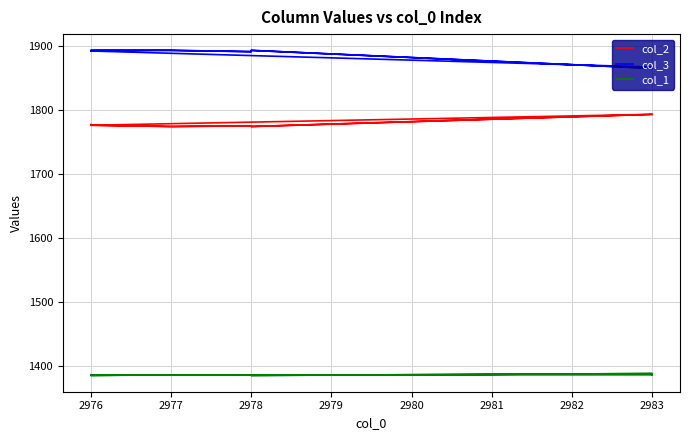

In col_2, how many points are lower than both neighbors (excluding endpoints)?

5